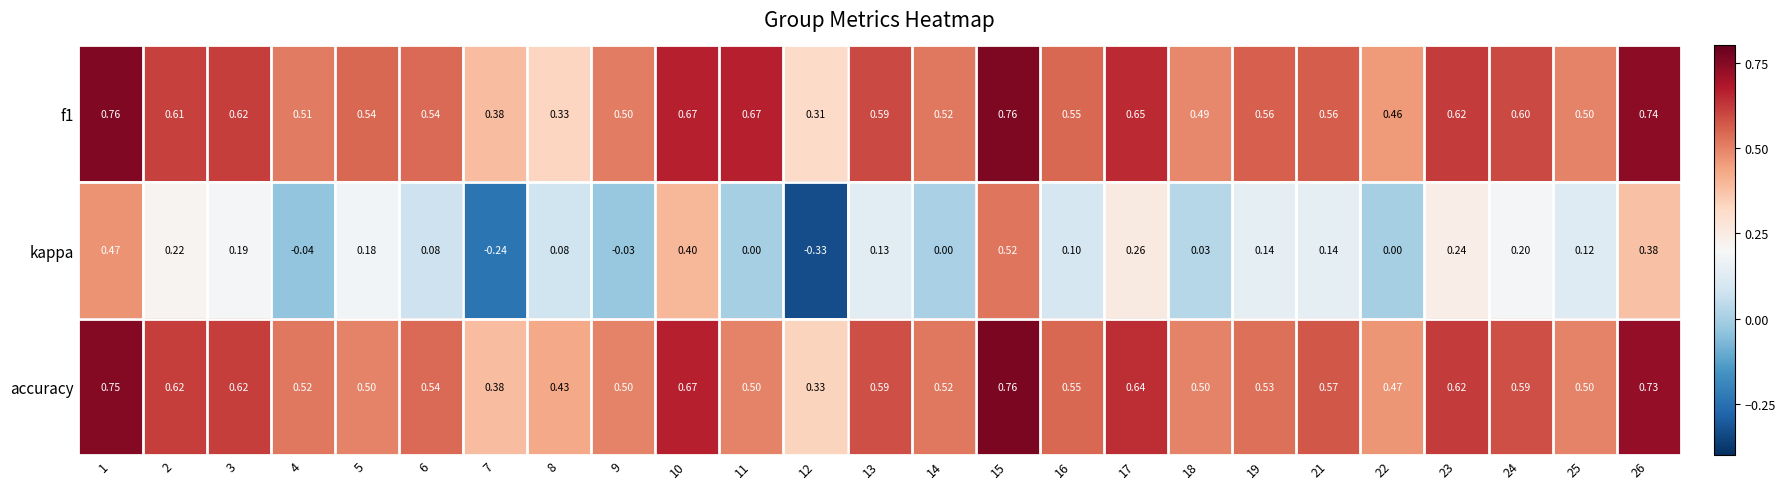

Is the value of accuracy at 3 greater than the value of kappa at 24?

Yes